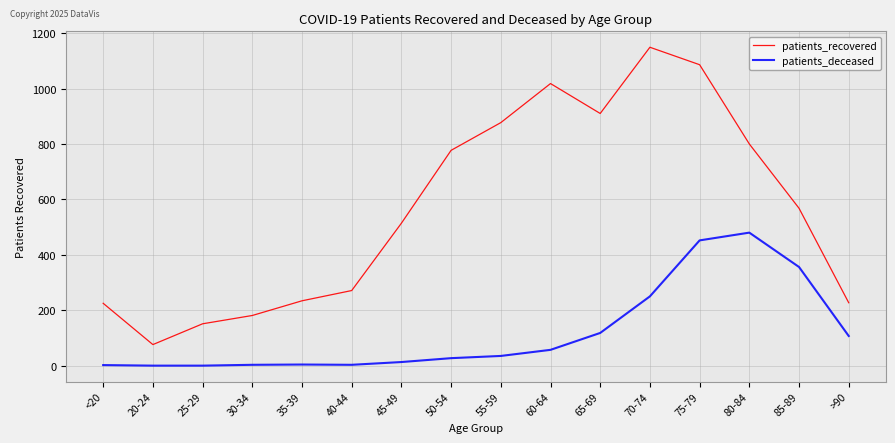

Is it true that patients_recovered equals 777 at 50-54?

True